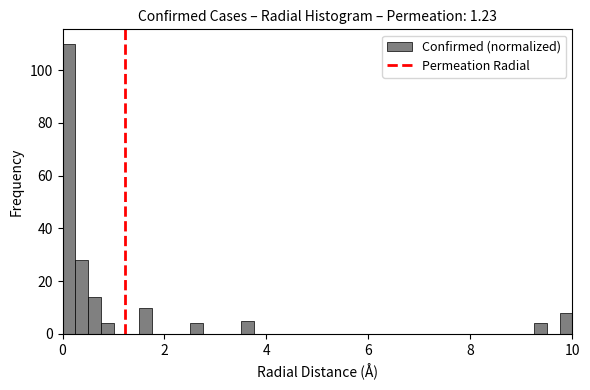

Read against the x-axis, roughly where is the centre of the tallest bar?

0.2